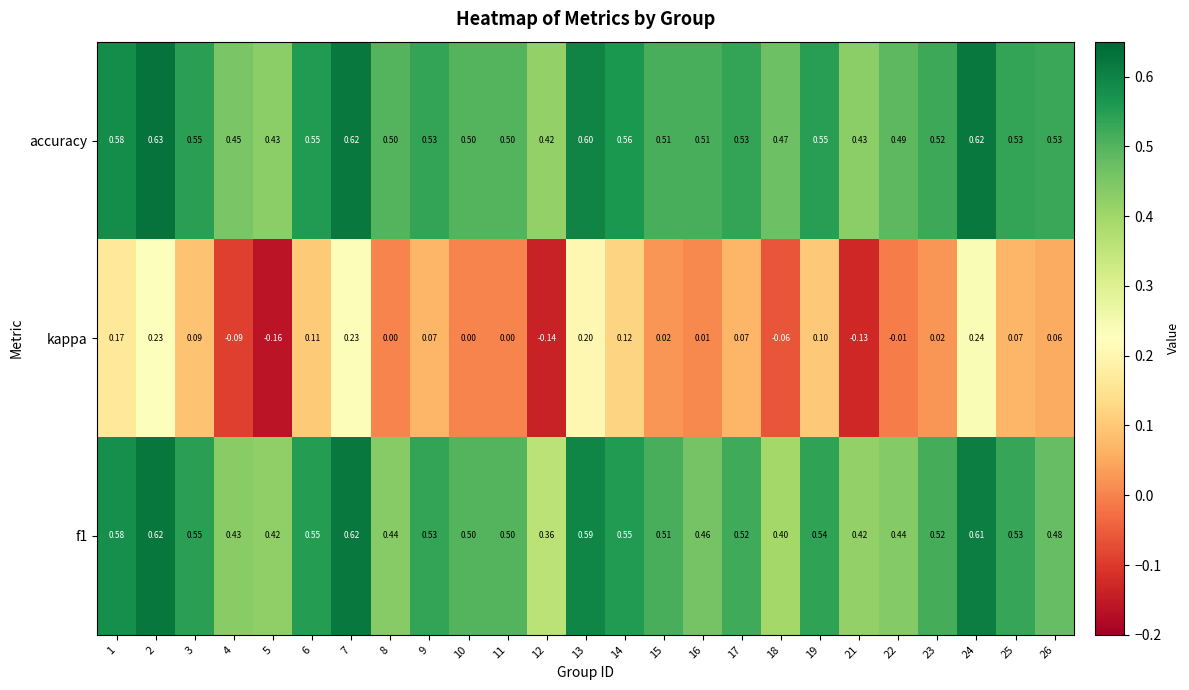

Which category has the lowest value across all series?

5